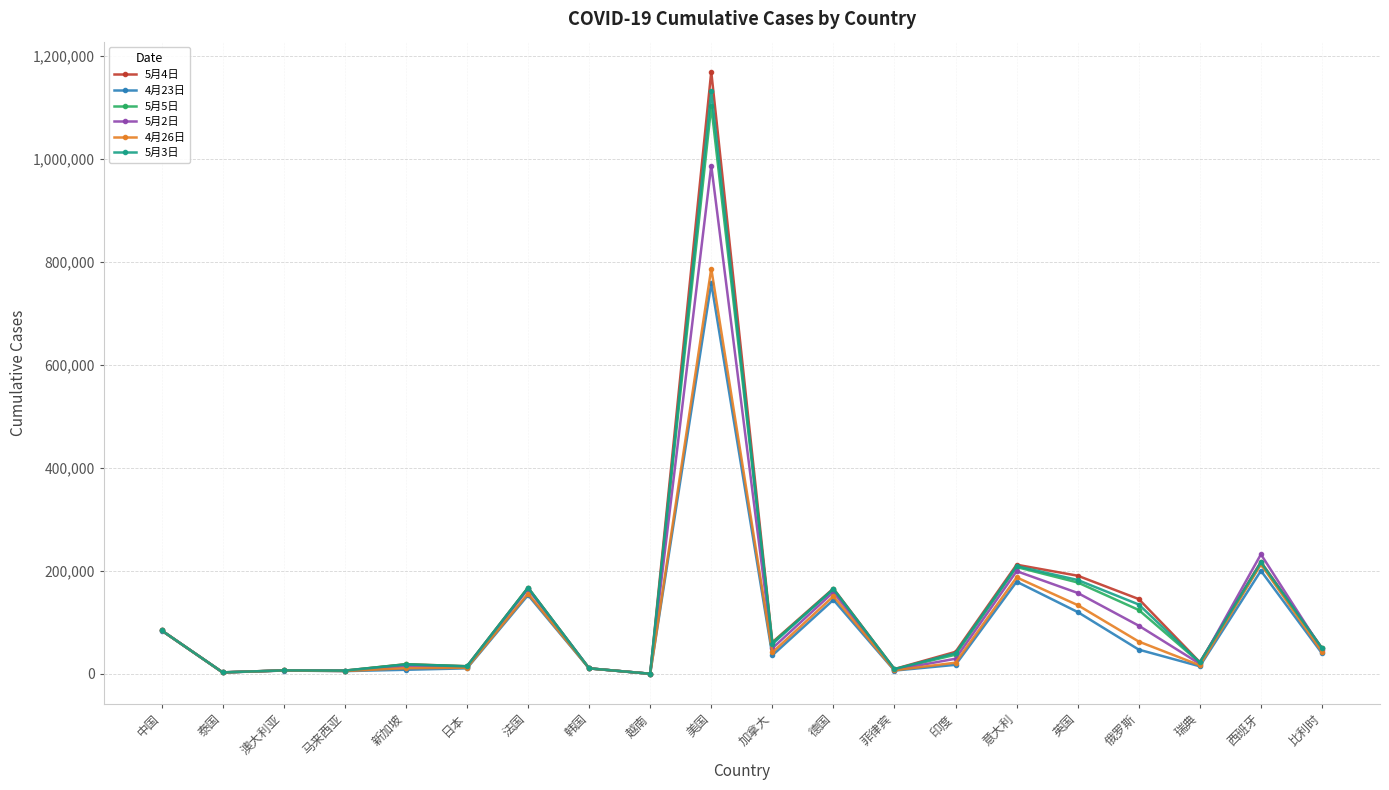

Which series has the largest range (max minus min)?

5月4日